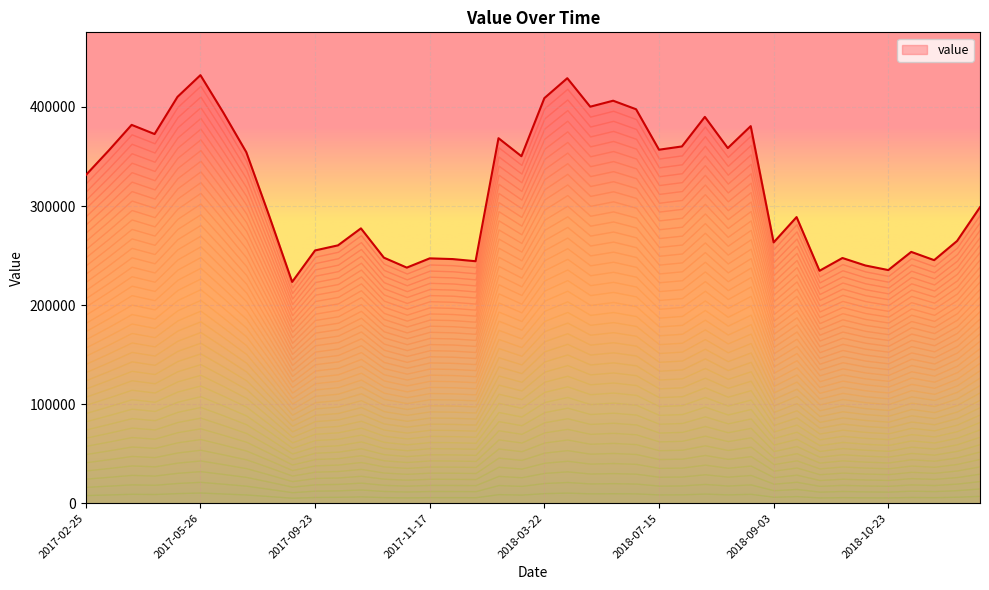

What is the label of the 19th point from the left?

2018-02-10